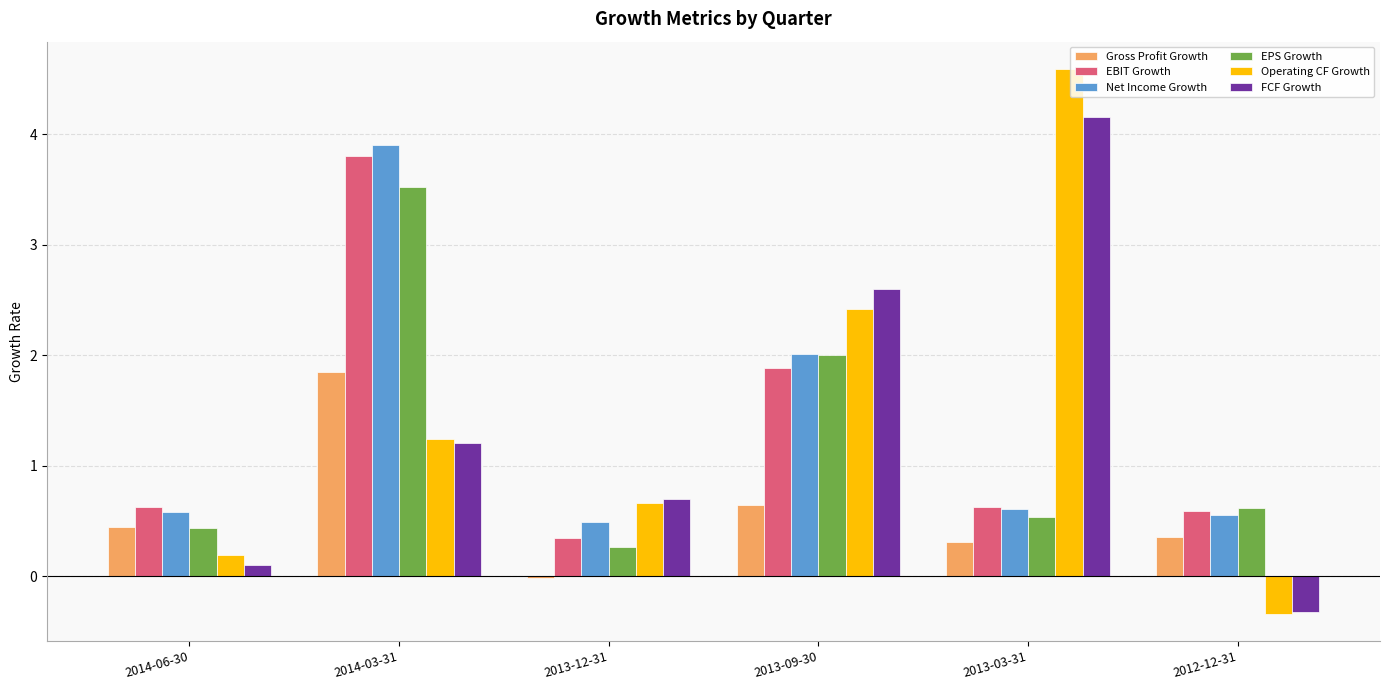

Which series has the largest range (max minus min)?

Operating CF Growth